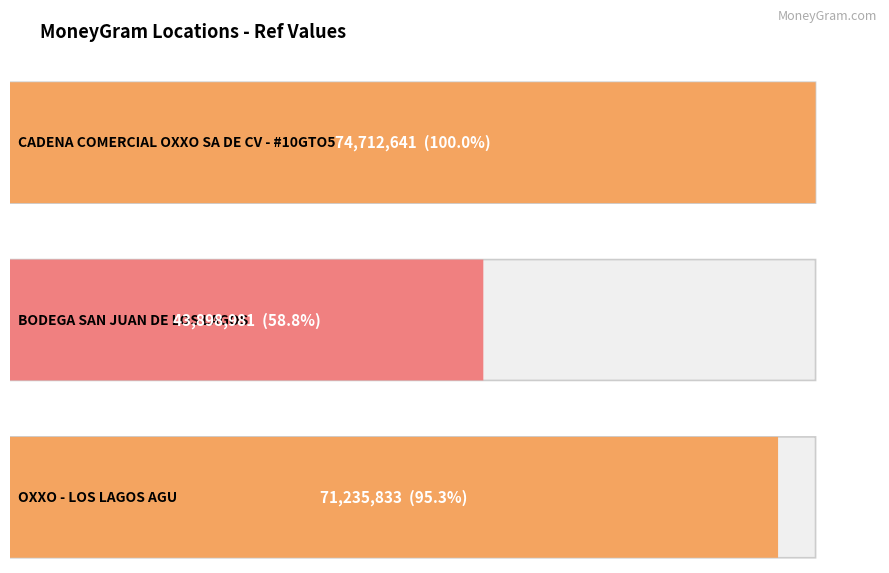

The value at CADENA COMERCIAL OXXO SA DE CV - #10GTO5 is 74712641. True or false?

True